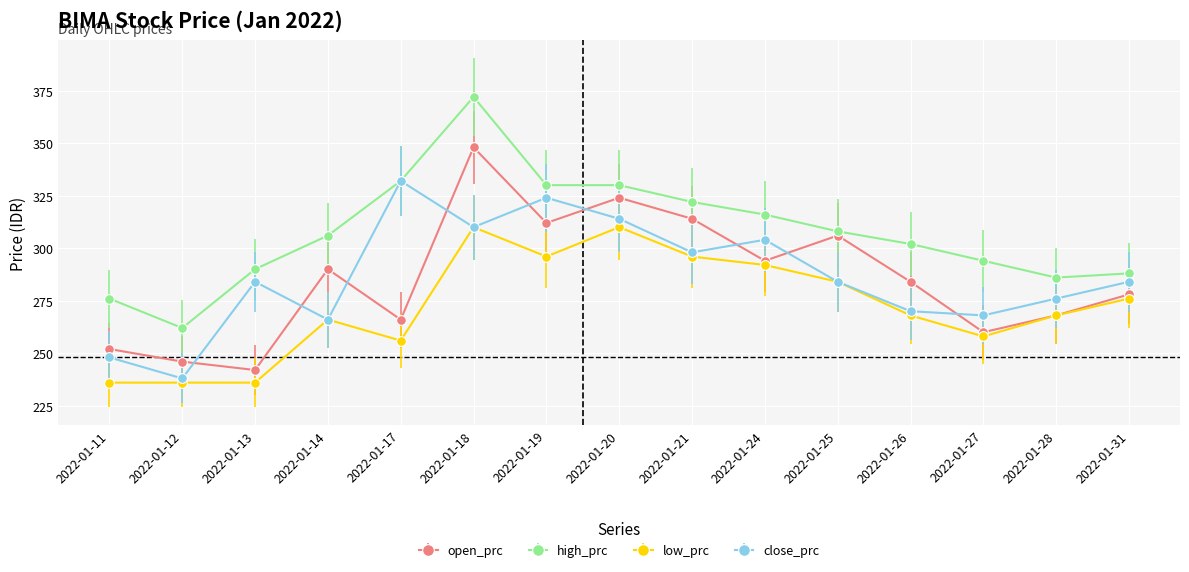

True or false: high_prc has a value of 290 at 2022-01-13.

True